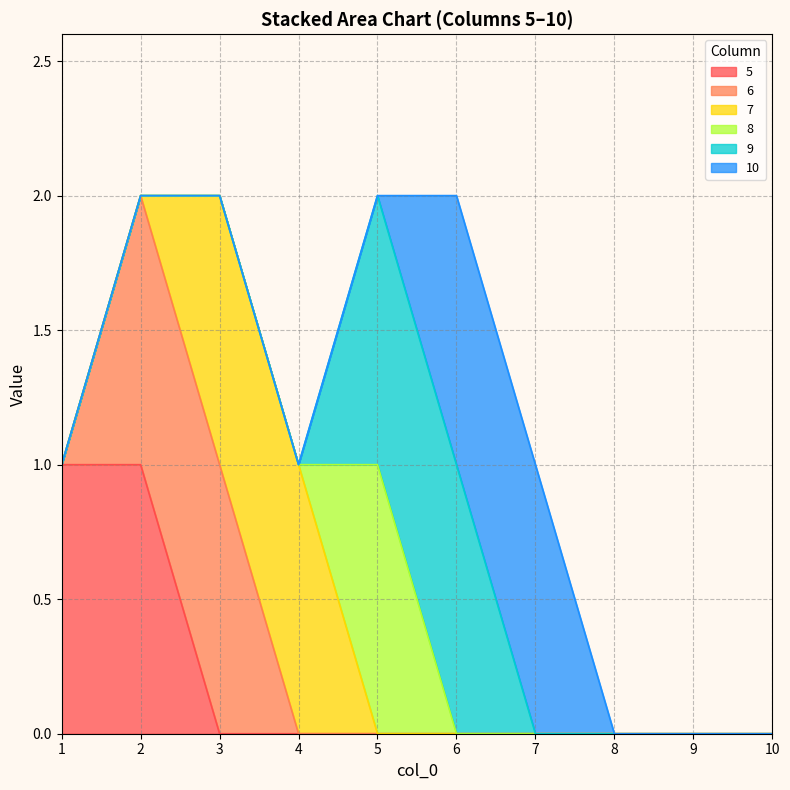

True or false: 8 and 10 cross at least once.

True